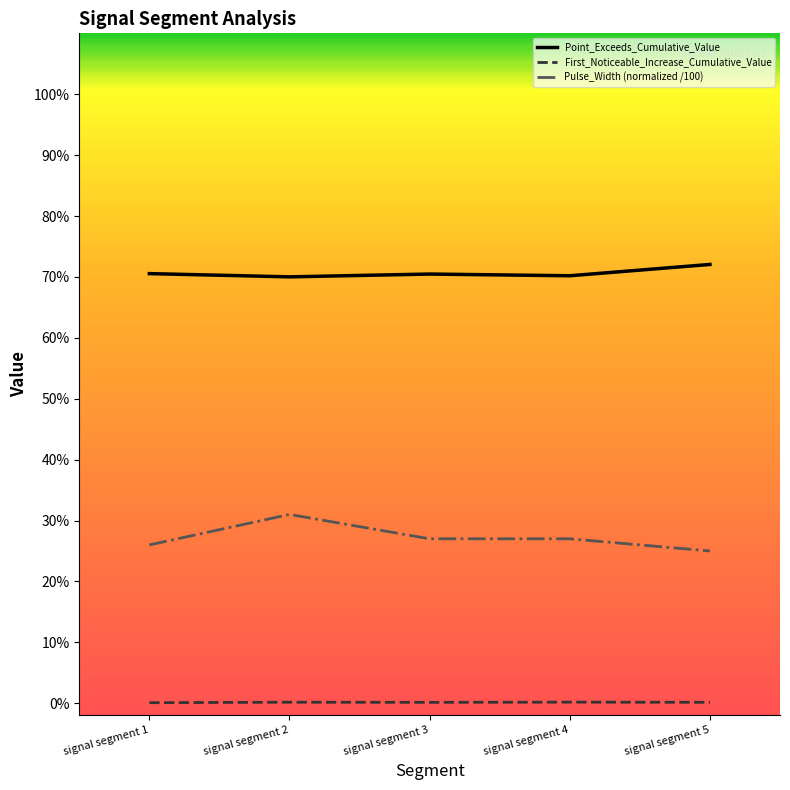

Does the chart have visible grid lines?

No